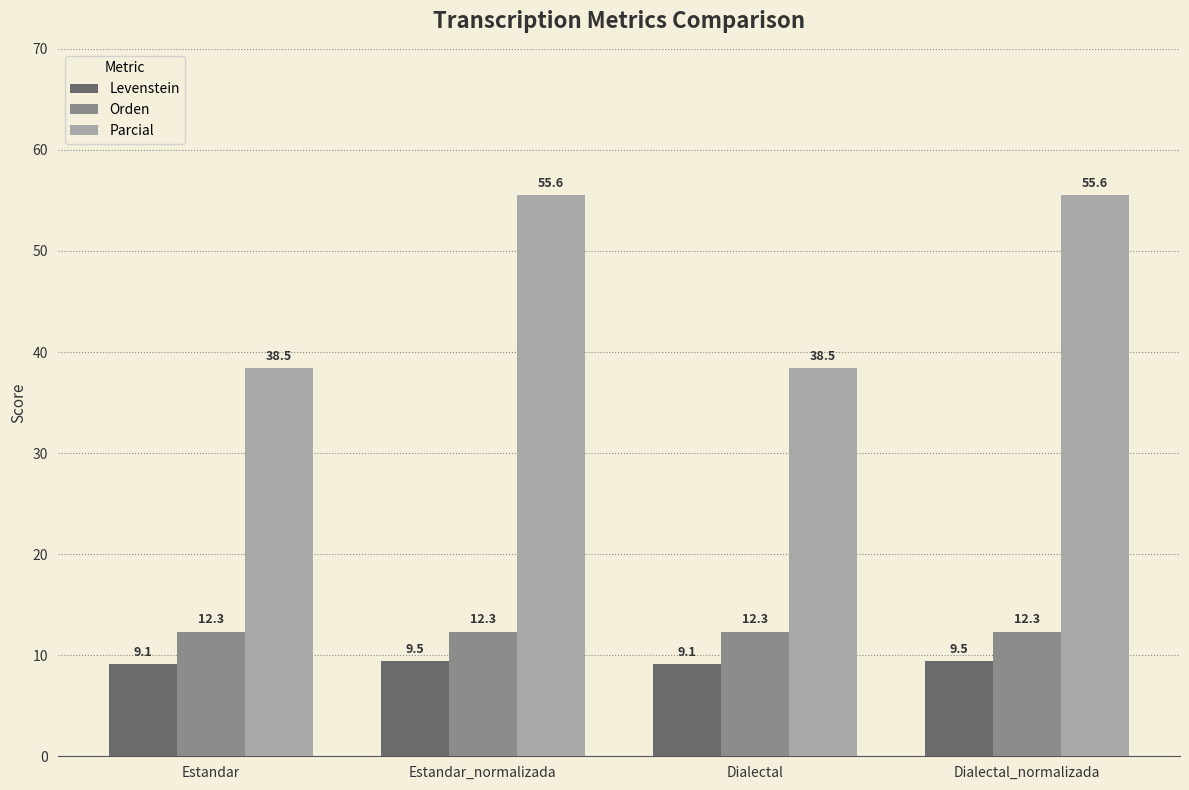

Reading left to right, extract all data points from this chart.

Levenstein: Estandar=9.1	Estandar_normalizada=9.5	Dialectal=9.1	Dialectal_normalizada=9.5
Orden: Estandar=12.3	Estandar_normalizada=12.3	Dialectal=12.3	Dialectal_normalizada=12.3
Parcial: Estandar=38.5	Estandar_normalizada=55.6	Dialectal=38.5	Dialectal_normalizada=55.6